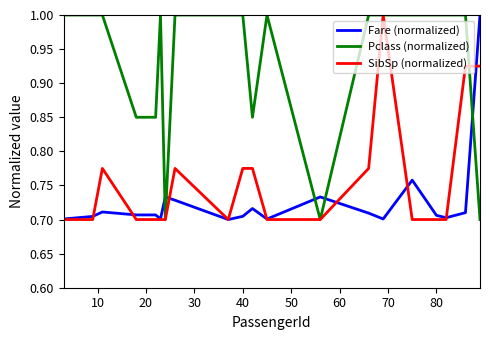

Which series has the largest total across all categories?

Pclass (normalized)